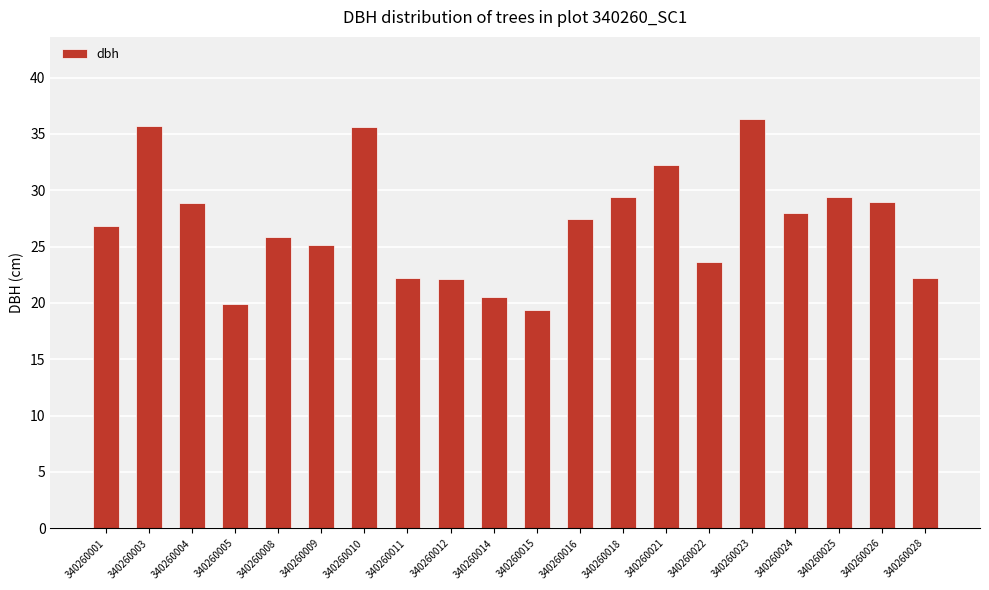

What is the difference between the second highest and second lowest values?

15.8